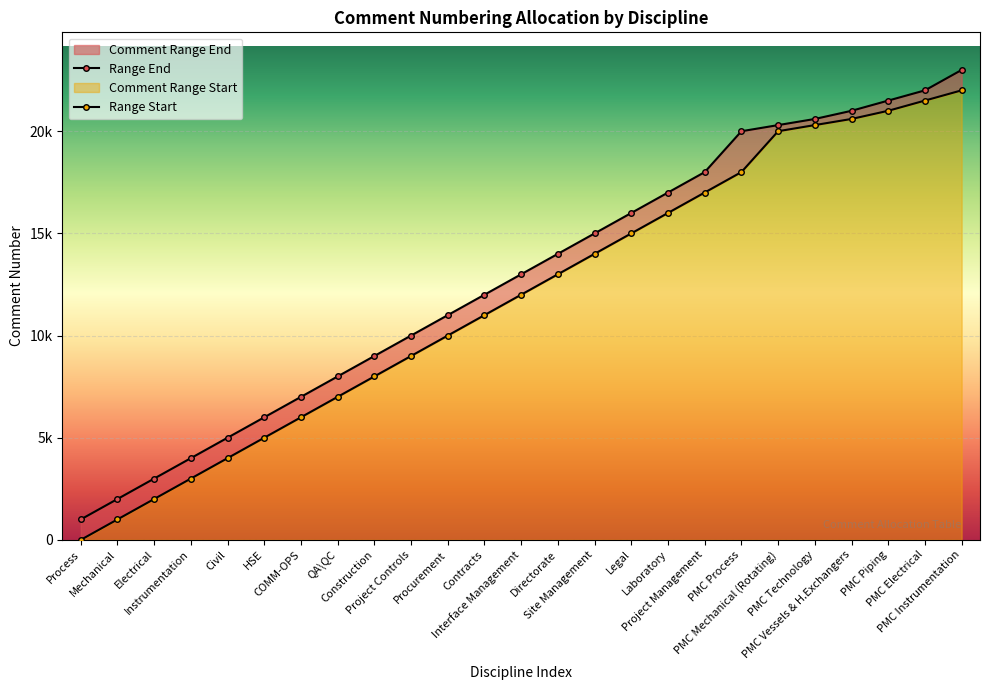

What is the label of the 11th point from the left?

Procurement